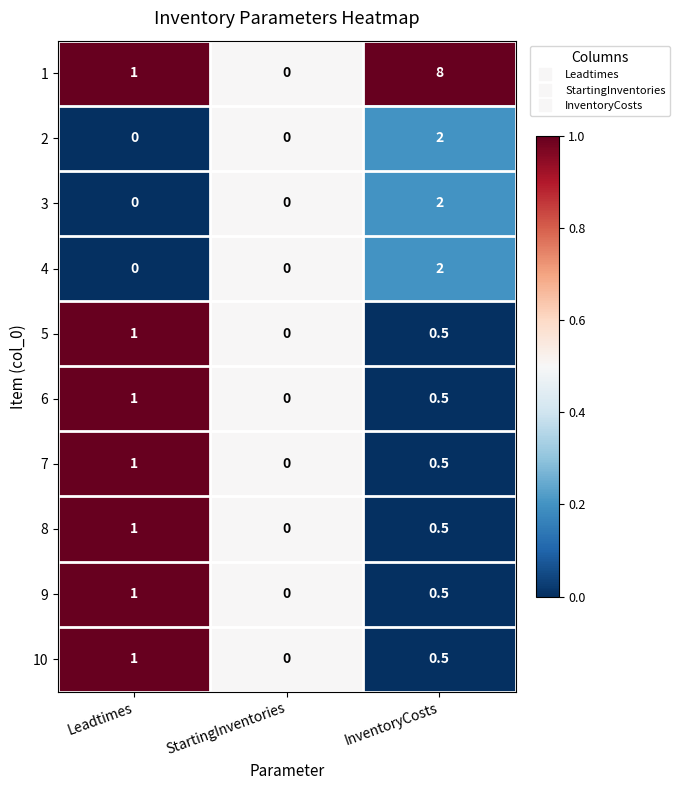

What is the average value of the 7 series?

0.5